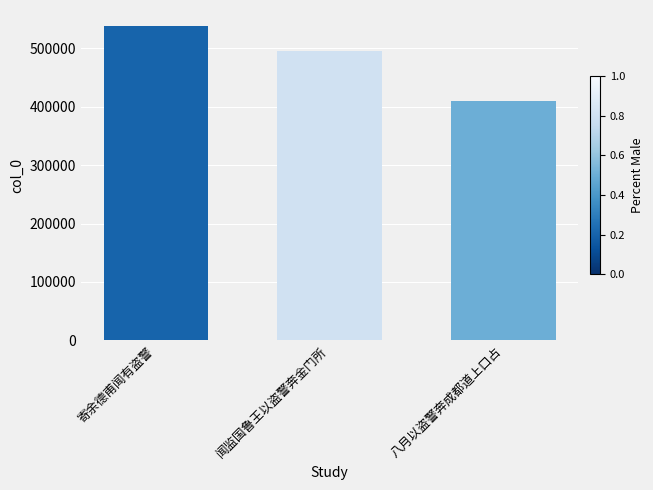

What is the maximum value shown in the chart?

538808